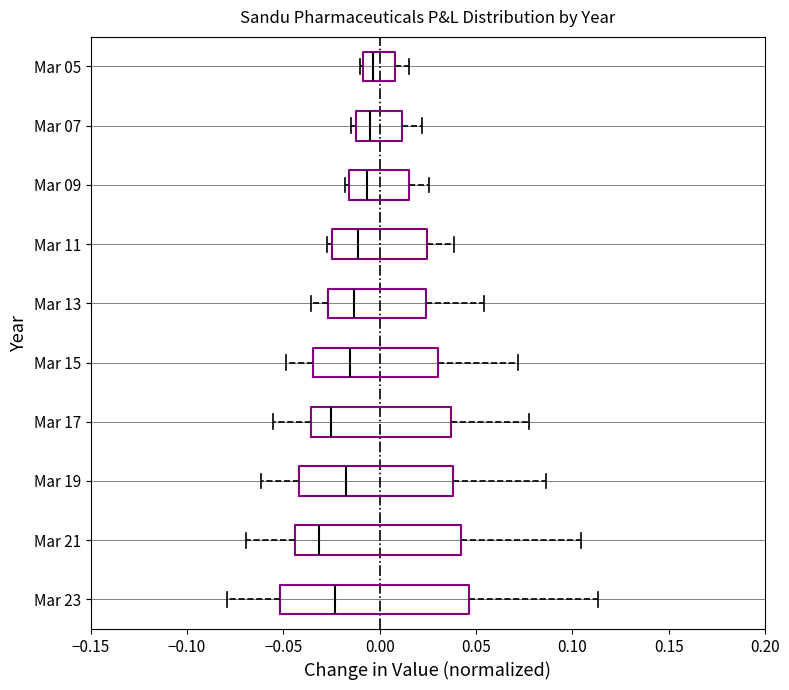

Reading bottom to top, transcribe this box plot: for each box, give where its median line is, the range the box spans, and where its two whiskers end, as read against the x-axis. The values are not printed on the chart, so give them approximately, as read against the axis.

Mar 23: median -0.025, box -0.050 to 0.045, whiskers -0.080 to 0.115
Mar 21: median -0.030, box -0.045 to 0.040, whiskers -0.070 to 0.105
Mar 19: median -0.015, box -0.040 to 0.040, whiskers -0.060 to 0.085
Mar 17: median -0.025, box -0.035 to 0.035, whiskers -0.055 to 0.080
Mar 15: median -0.015, box -0.035 to 0.030, whiskers -0.050 to 0.070
Mar 13: median -0.015, box -0.025 to 0.025, whiskers -0.035 to 0.055
Mar 11: median -0.010, box -0.025 to 0.025, whiskers -0.025 (just left of the box's left edge) to 0.040
Mar 09: median -0.005, box -0.015 to 0.015, whiskers -0.020 to 0.025
Mar 07: median -0.005, box -0.010 to 0.010, whiskers -0.015 to 0.020
Mar 05: median -0.005, box -0.010 to 0.010, whiskers -0.010 (just left of the box's left edge) to 0.015